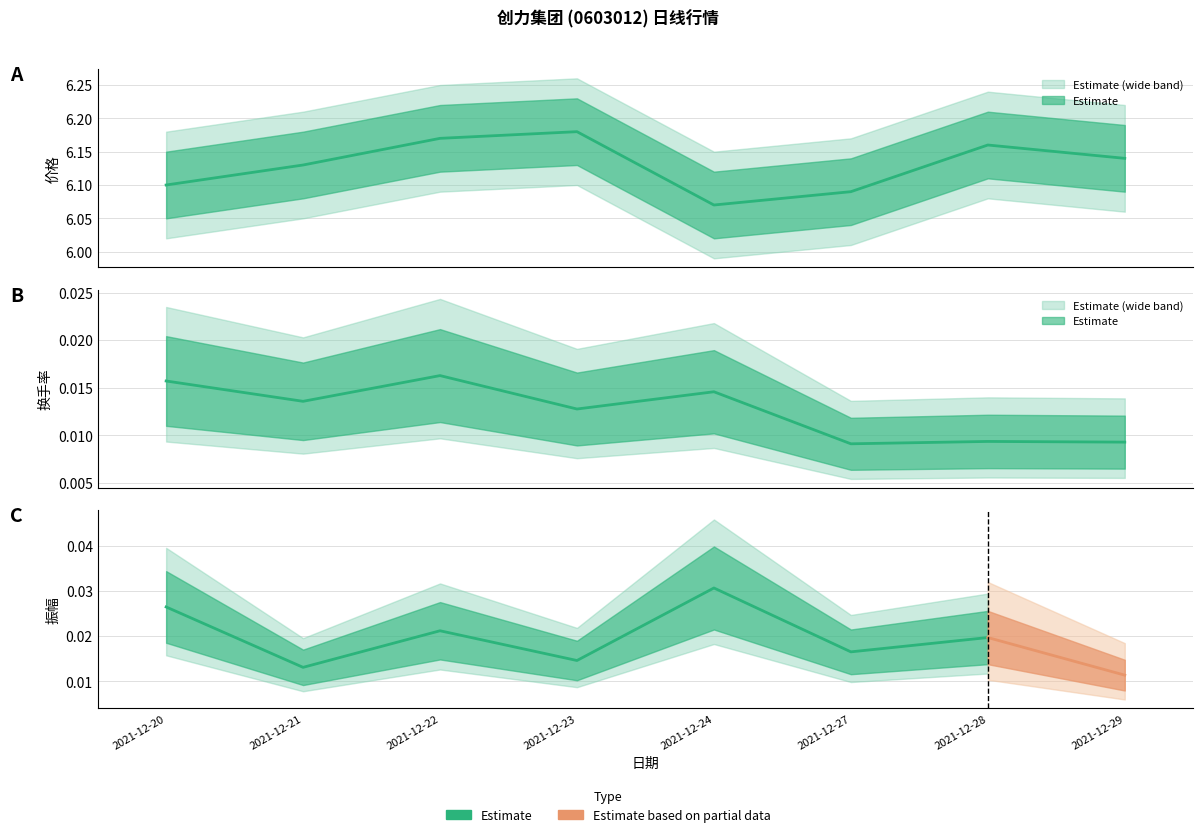

Between 2021-12-24 and 2021-12-29, which series saw the biggest shift?

价格